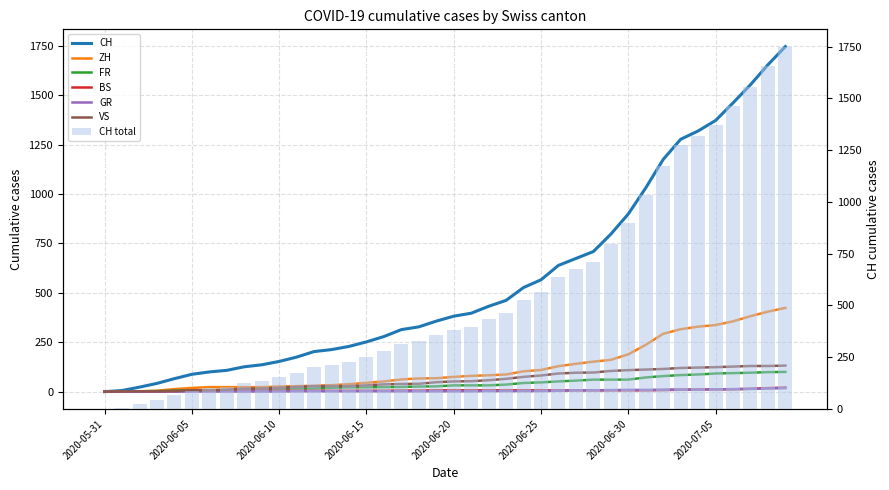

Which series has the widest spread of values?

CH